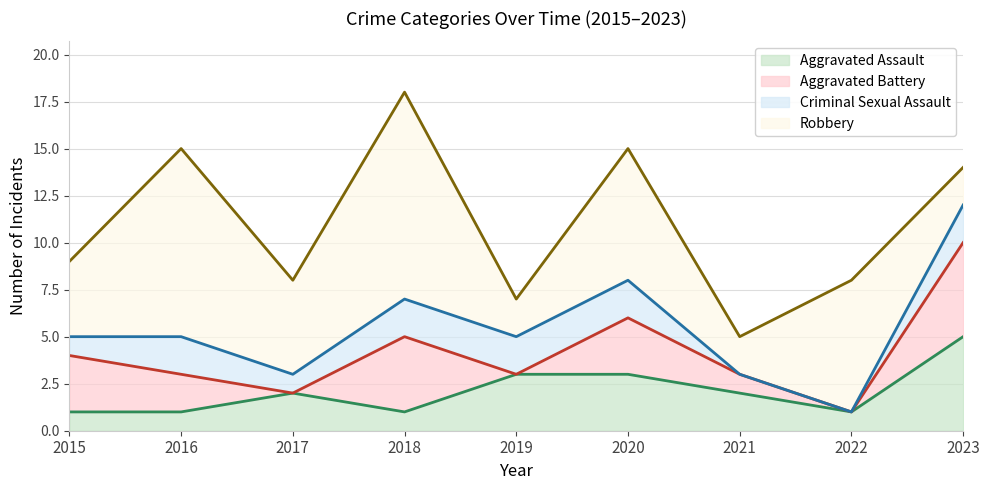

Which series has the largest total across all categories?

Robbery